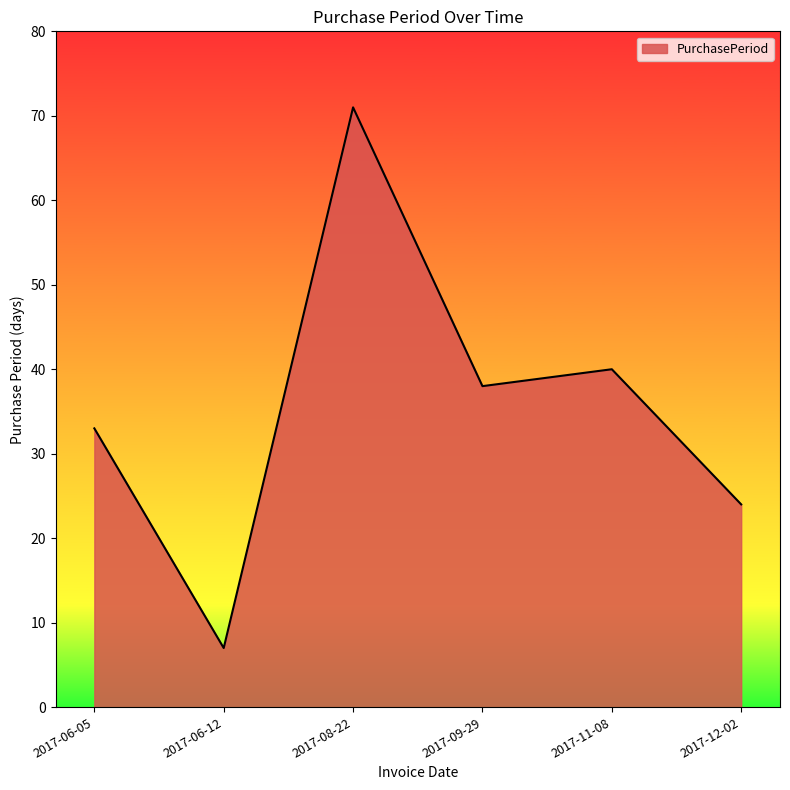

What is the greatest value displayed?

71